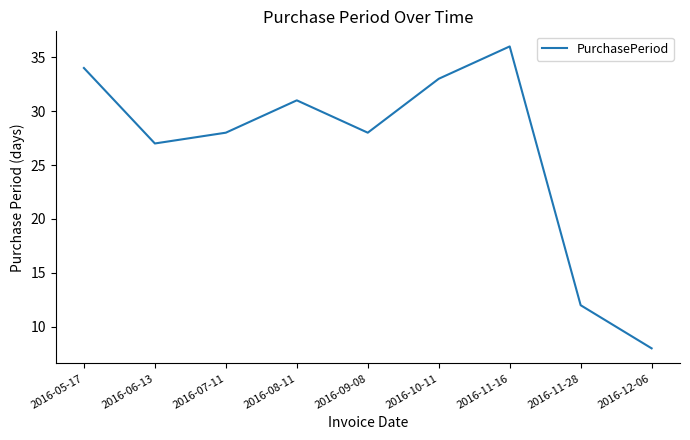

What is the maximum value shown in the chart?

36